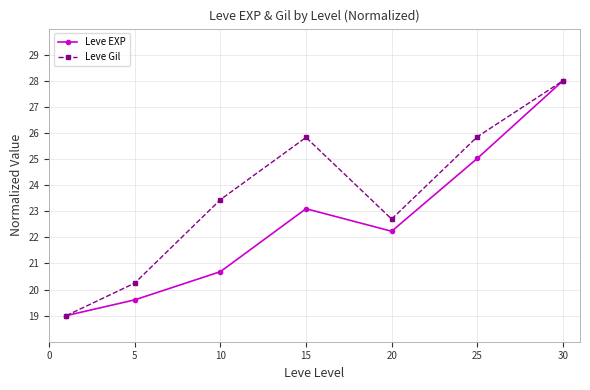

How many values in the Leve Gil series exceed 23?

4